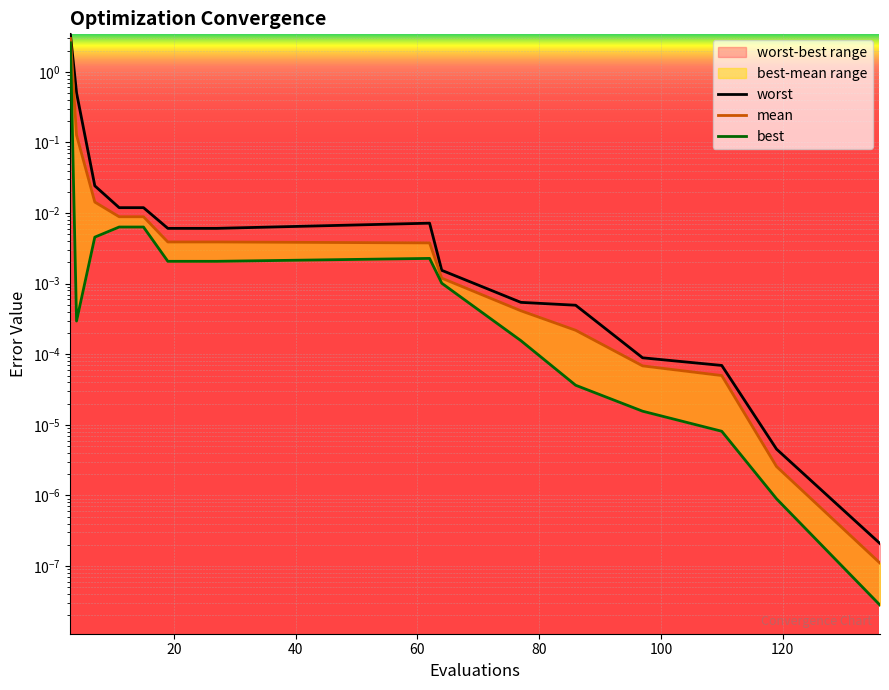

Which series has the largest range (max minus min)?

worst